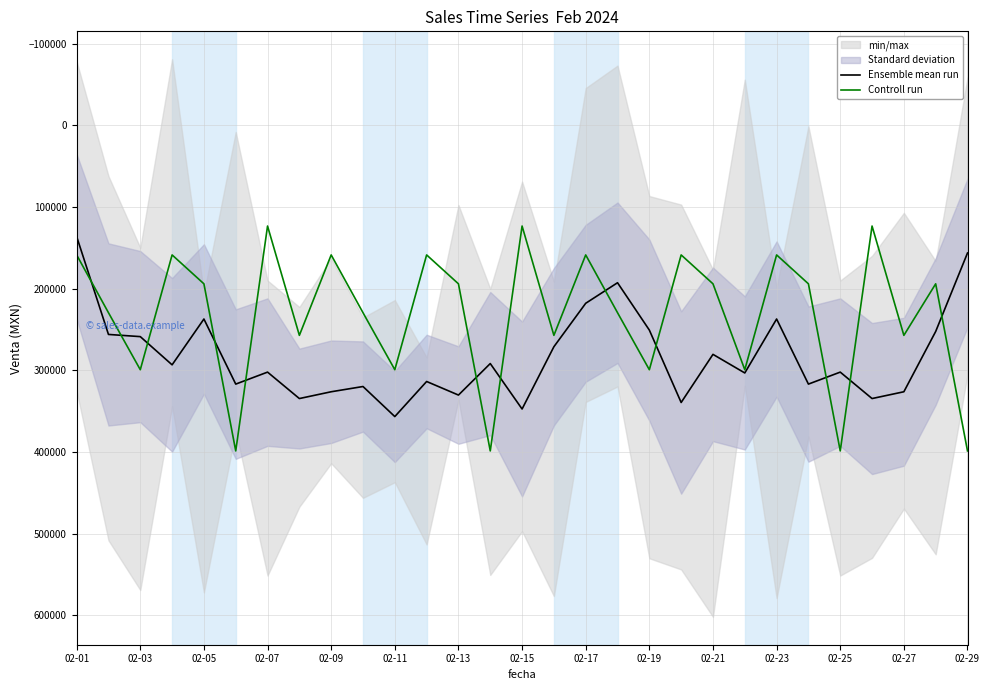

What is the lowest value of the Ensemble mean run series?

136241.2